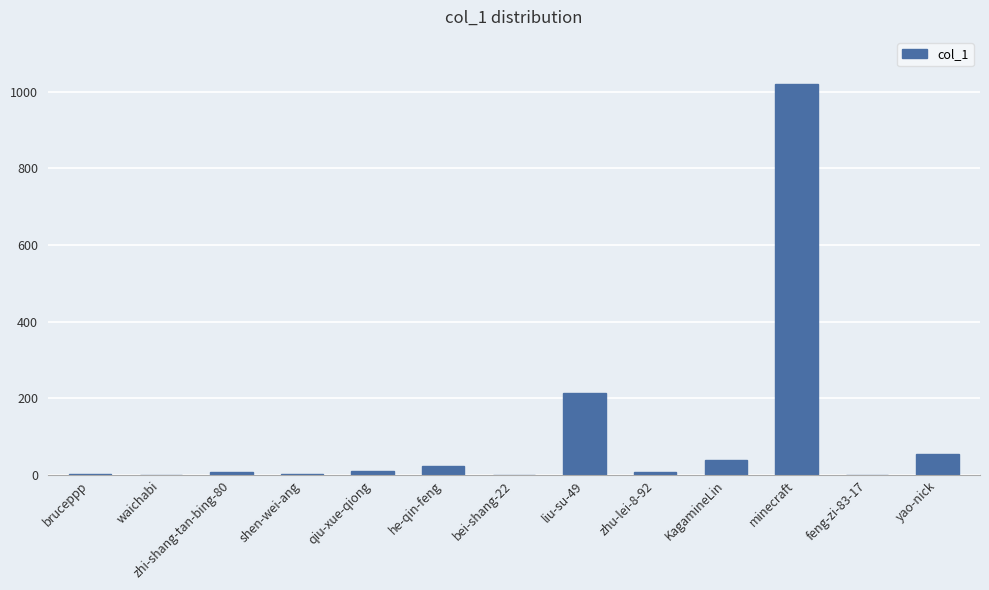

How many data points does each series have?

13